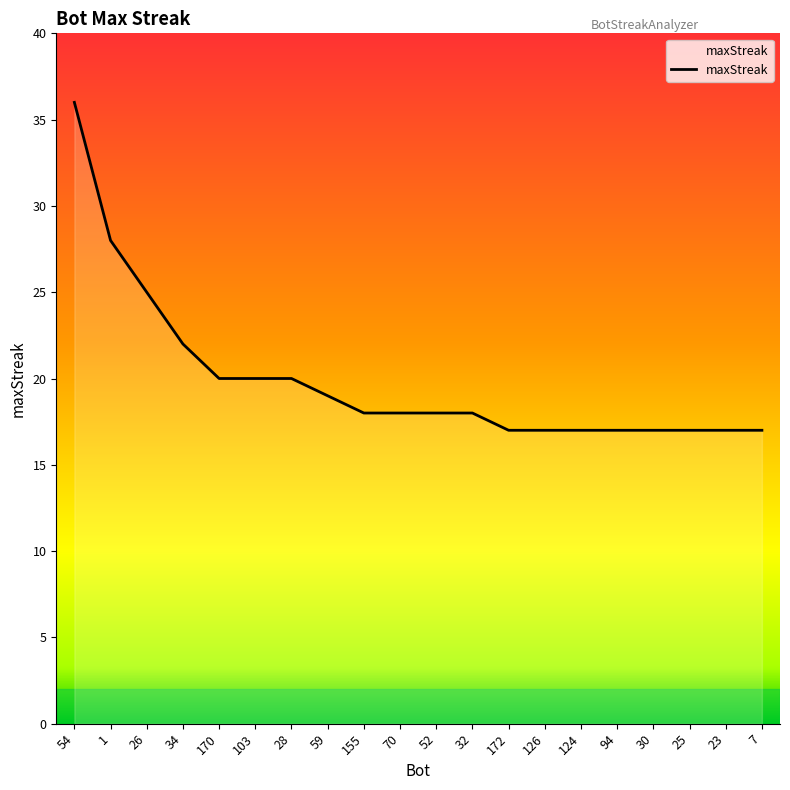

Reading left to right, list all the values displayed in this chart.

36	28	25	22	20	20	20	19	18	18	18	18	17	17	17	17	17	17	17	17